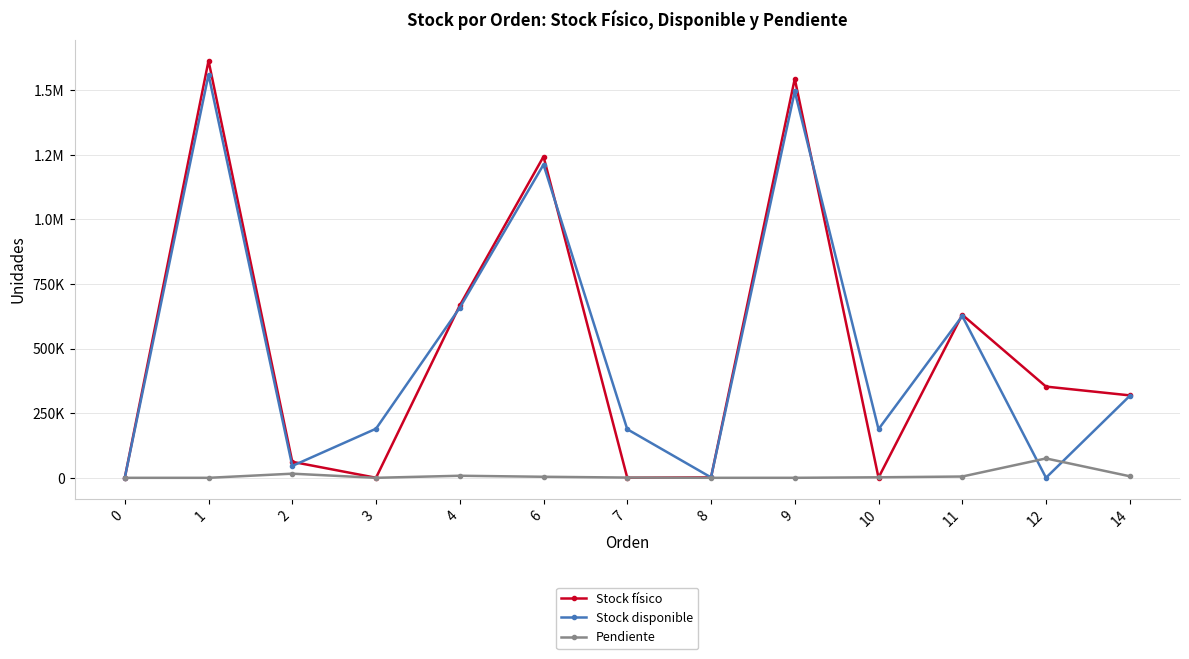

What are all the series names shown in the legend?

Stock físico, Stock disponible, Pendiente